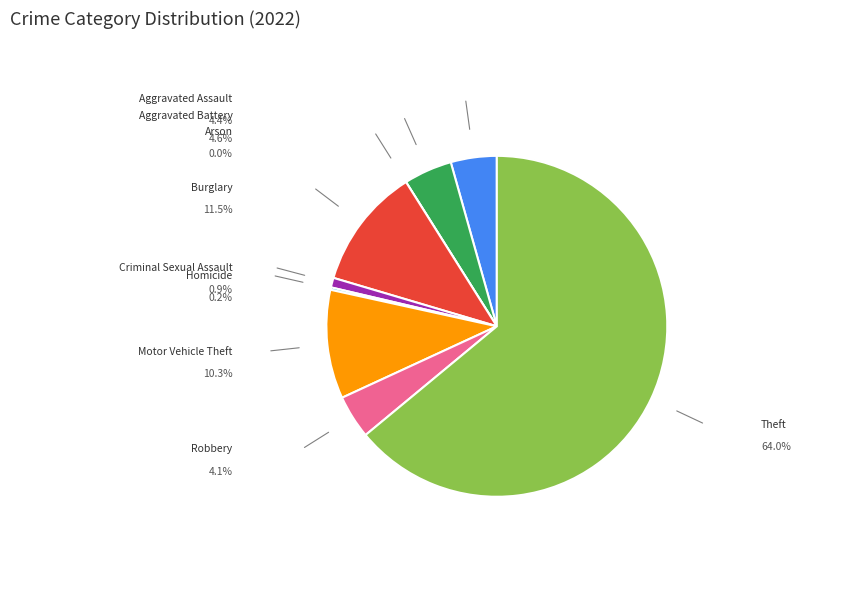

To the nearest percent, what portion does Aggravated Battery represent?

5%